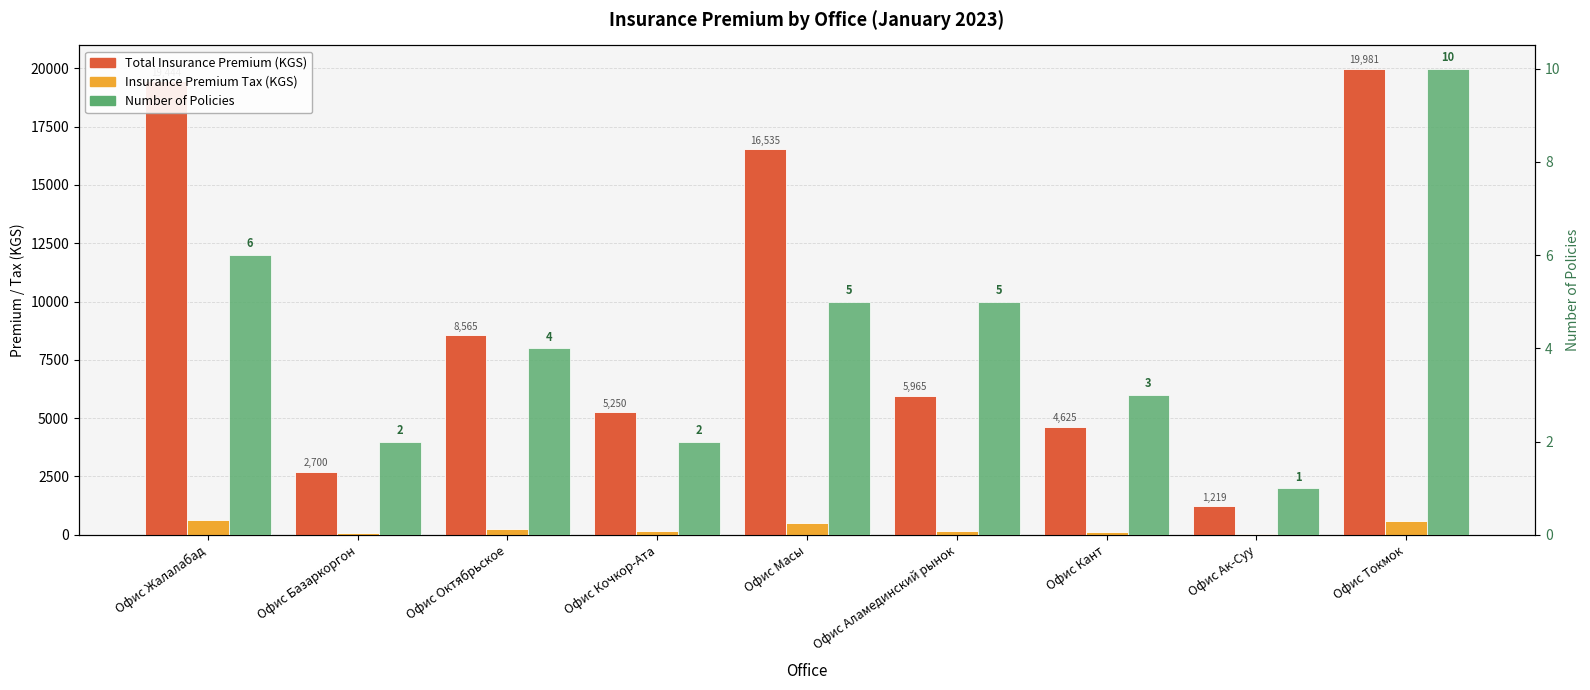

At which category is the sum across all series the highest?

Офис Токмок